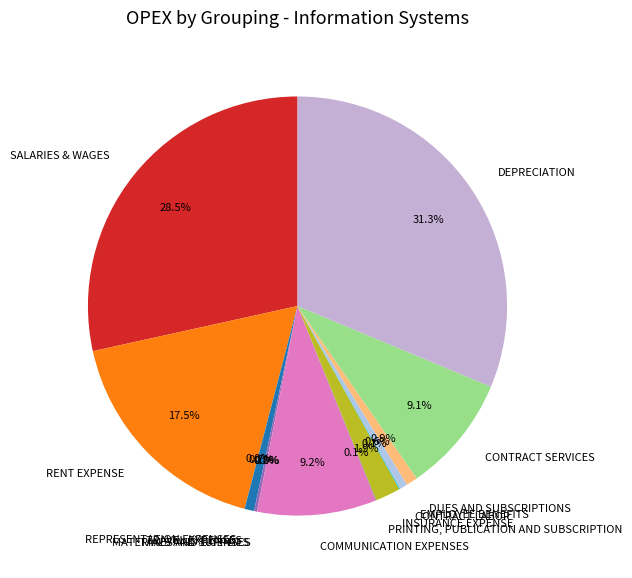

Does DUES AND SUBSCRIPTIONS represent more than half of the total?

No